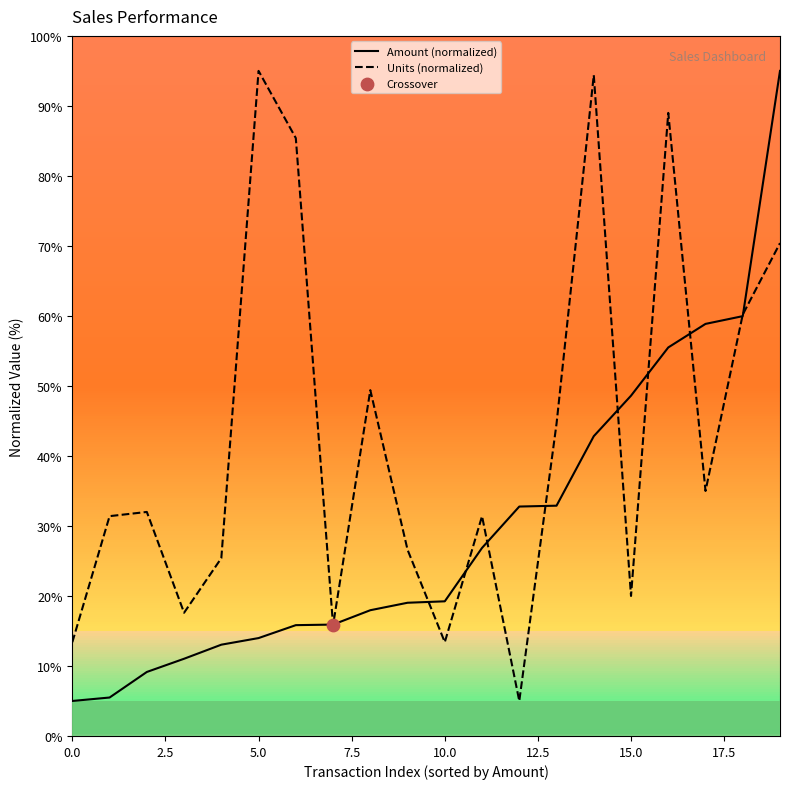

Which series reaches the minimum Y coordinate?

Amount (normalized)